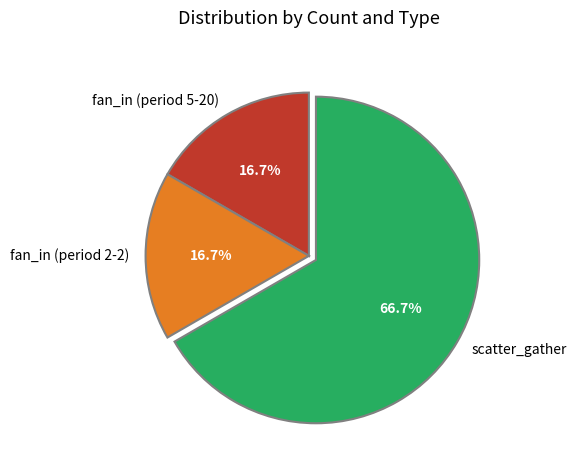

Which has a higher value, fan_in (period 2-2) or scatter_gather?

scatter_gather